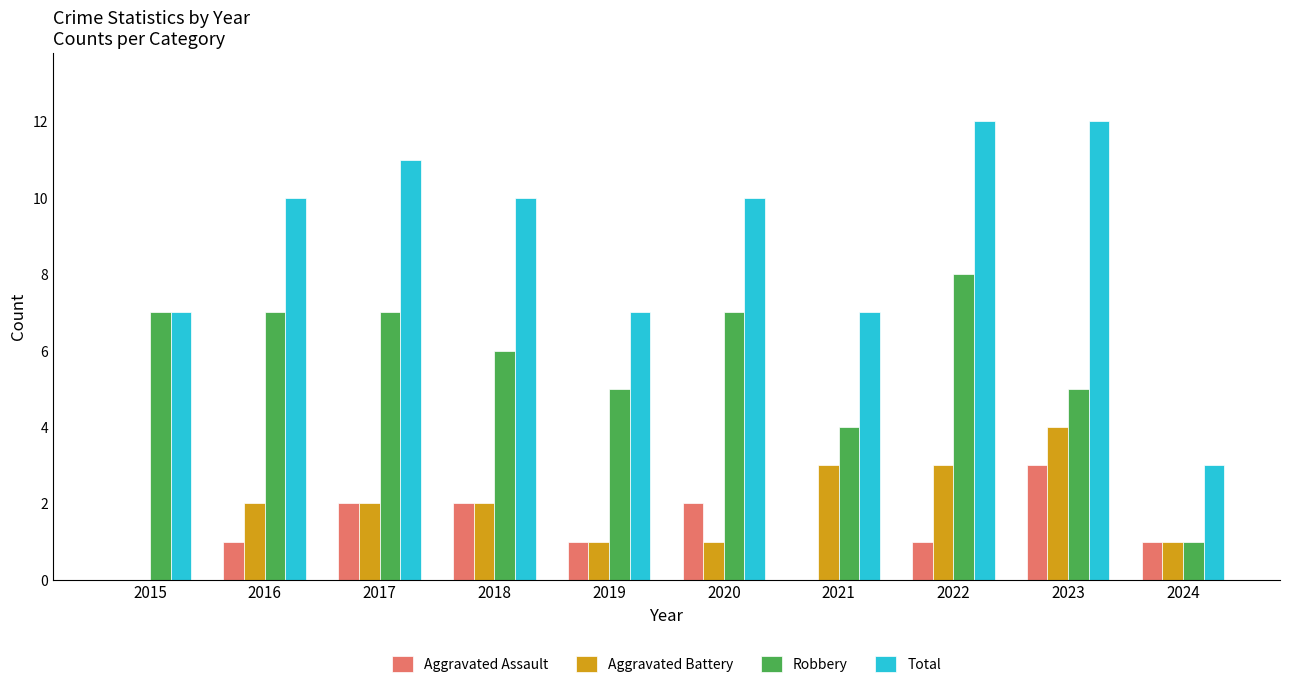

Reading right to left, list all the values displayed in this chart.

Aggravated Assault: 1	3	1	0	2	1	2	2	1	0
Aggravated Battery: 1	4	3	3	1	1	2	2	2	0
Robbery: 1	5	8	4	7	5	6	7	7	7
Total: 3	12	12	7	10	7	10	11	10	7